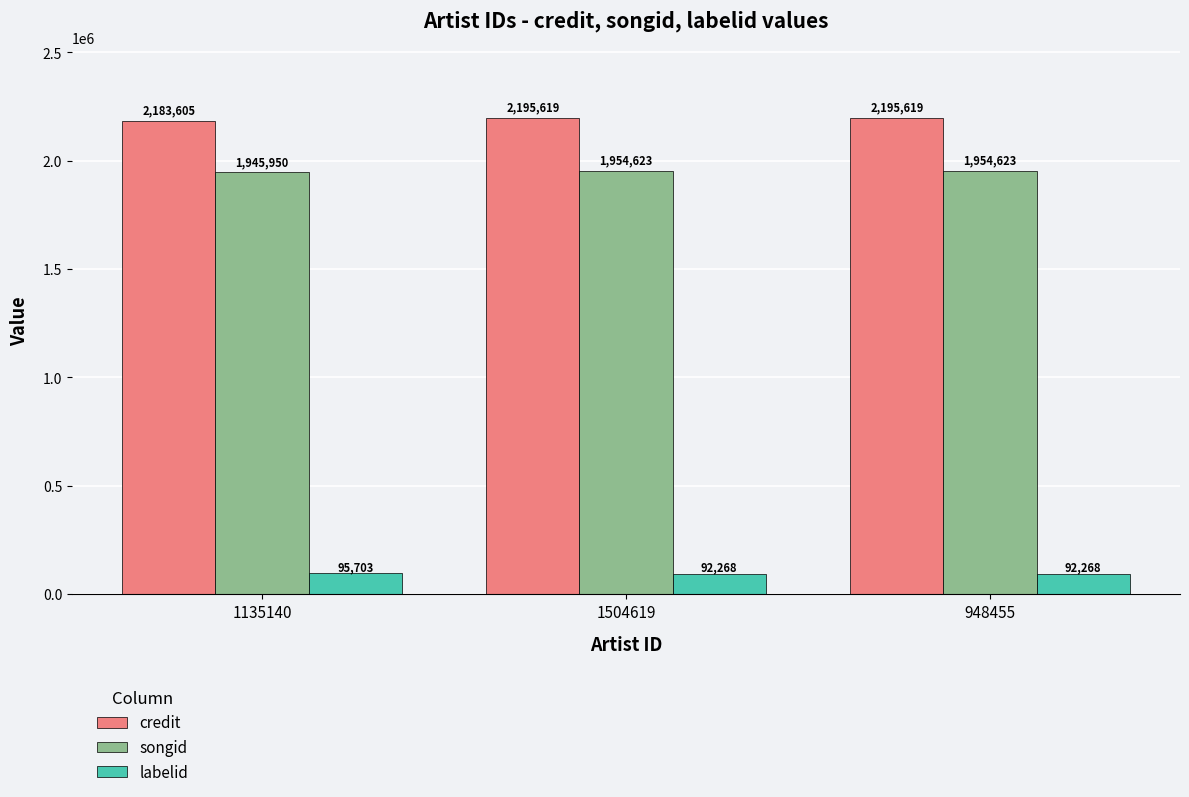

At 1135140, list the series in order from smallest to largest.

labelid, songid, credit